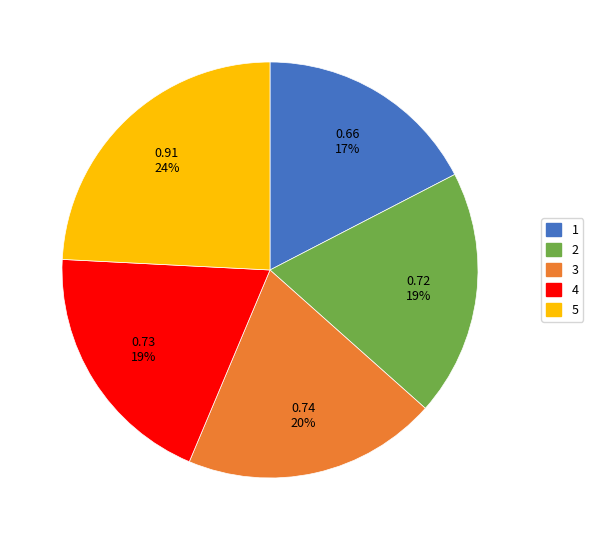

To the nearest percent, what percentage of the pie is 4?

19%